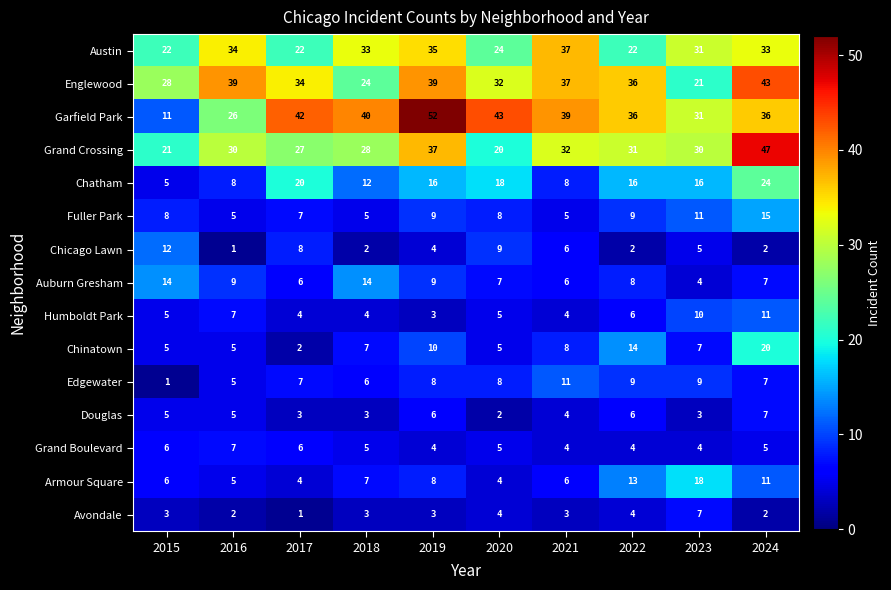

At how many categories does at least one series exceed 25?

10